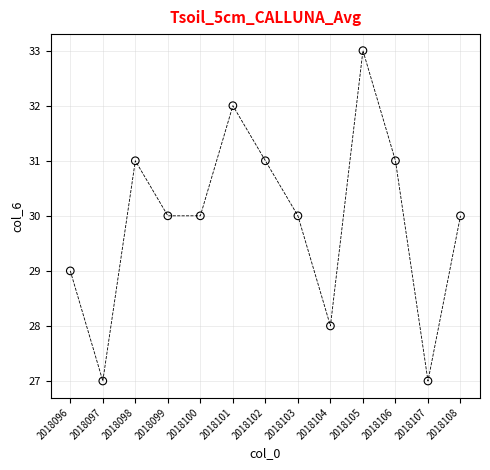

What is the range of Y values (max minus min)?

6